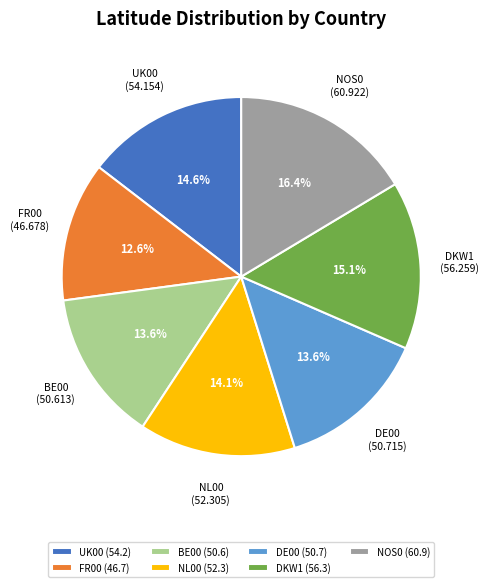

What percentage is NOT represented by NOS0?

83.6%